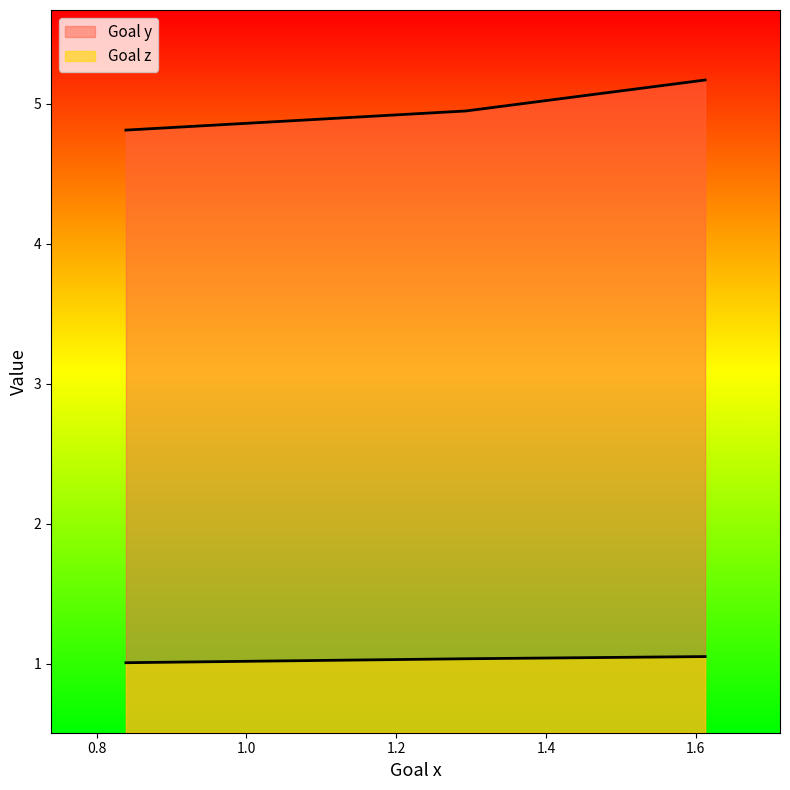

Which series has the widest spread of values?

Goal y